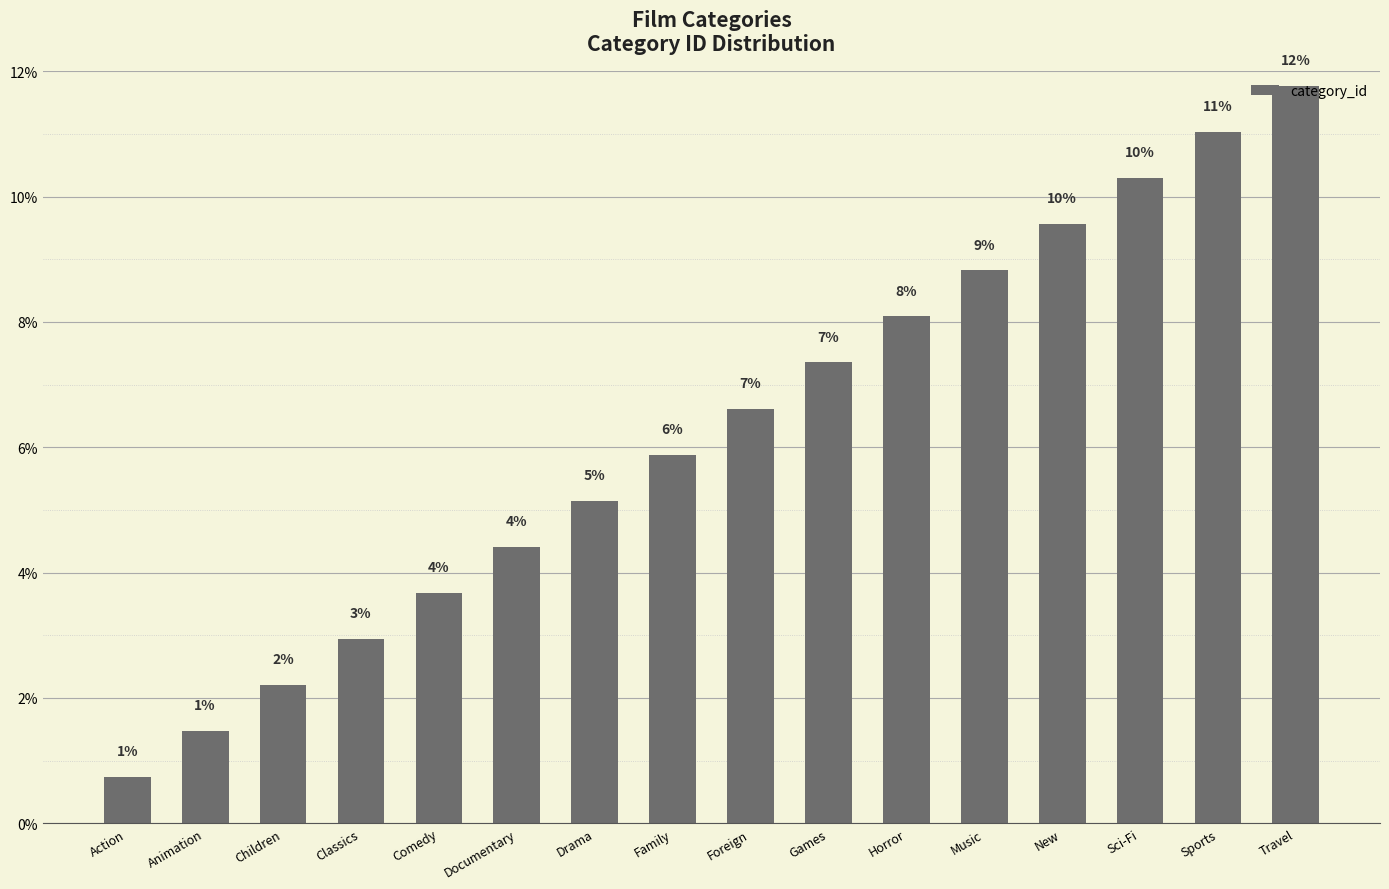

Where is the data nearest to the value 6?

Family